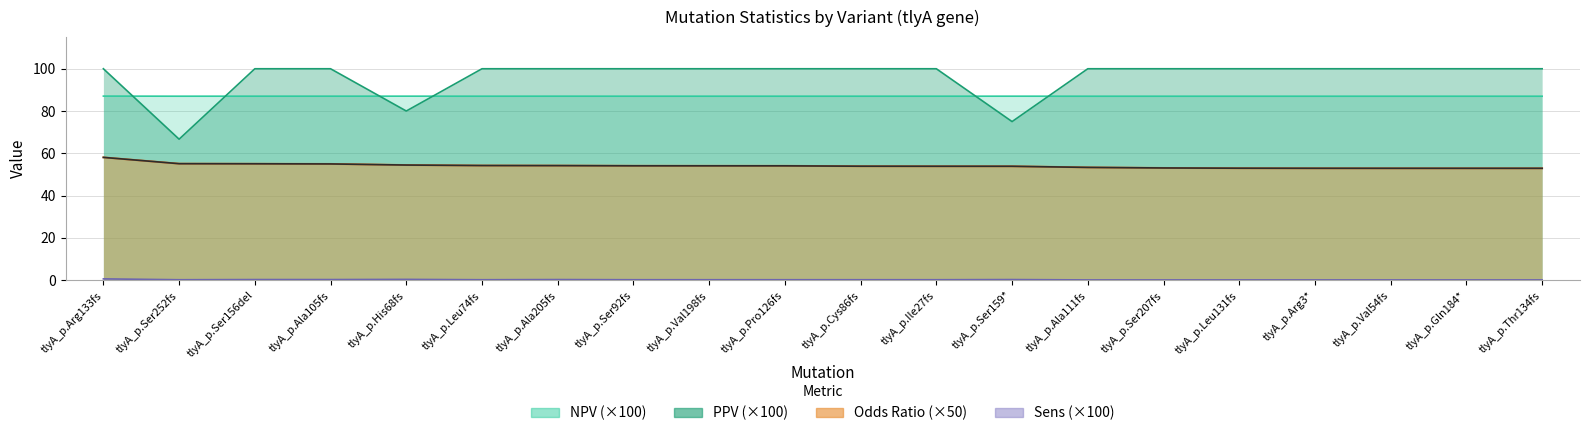

How many values in the Odds_Ratio series are below 54?

10